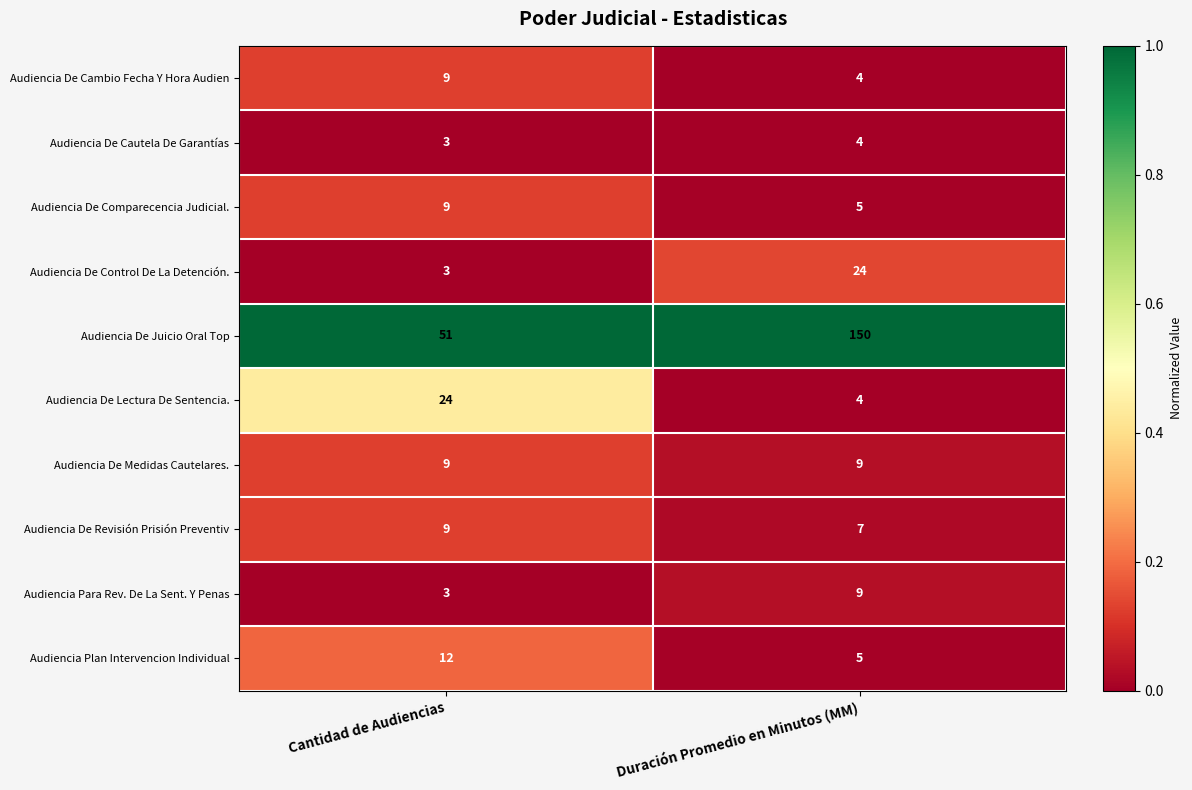

At which category is the sum across all series the highest?

Duración Promedio en Minutos (MM)